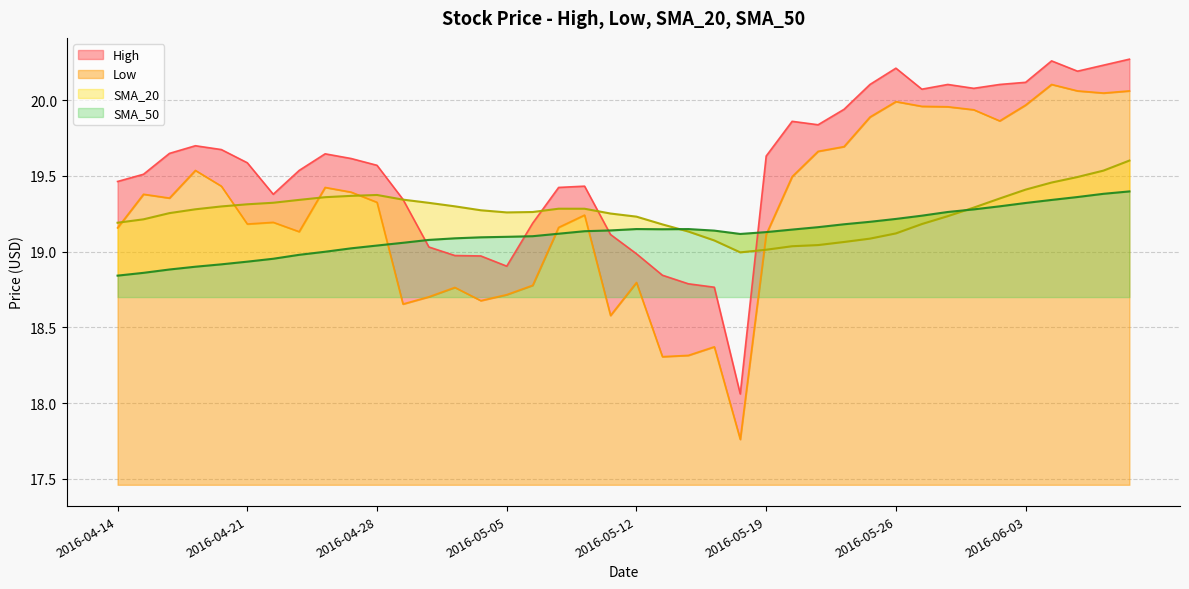

Which series has the widest spread of values?

Low